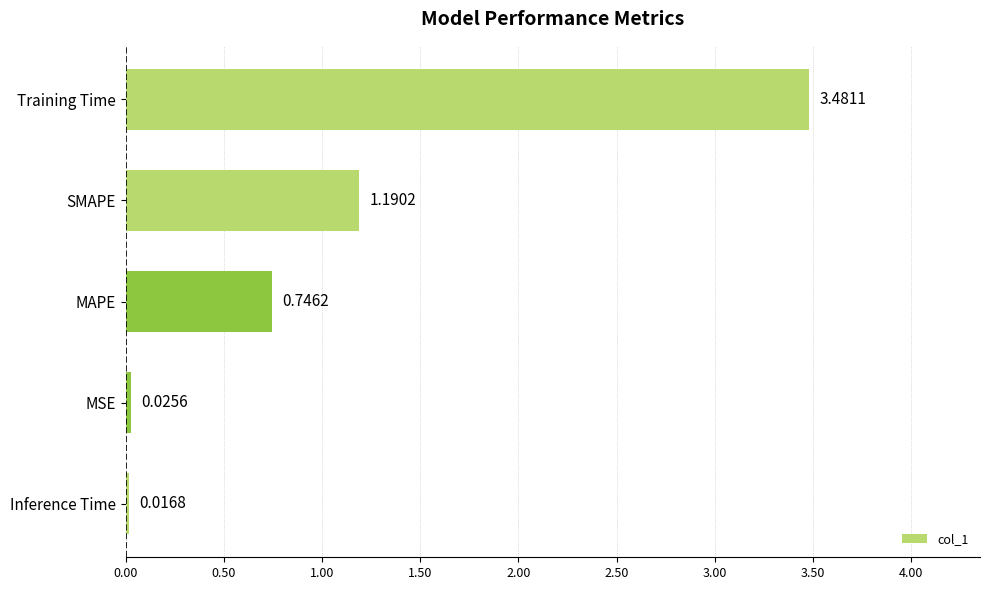

Between SMAPE and Inference Time, which is larger?

SMAPE